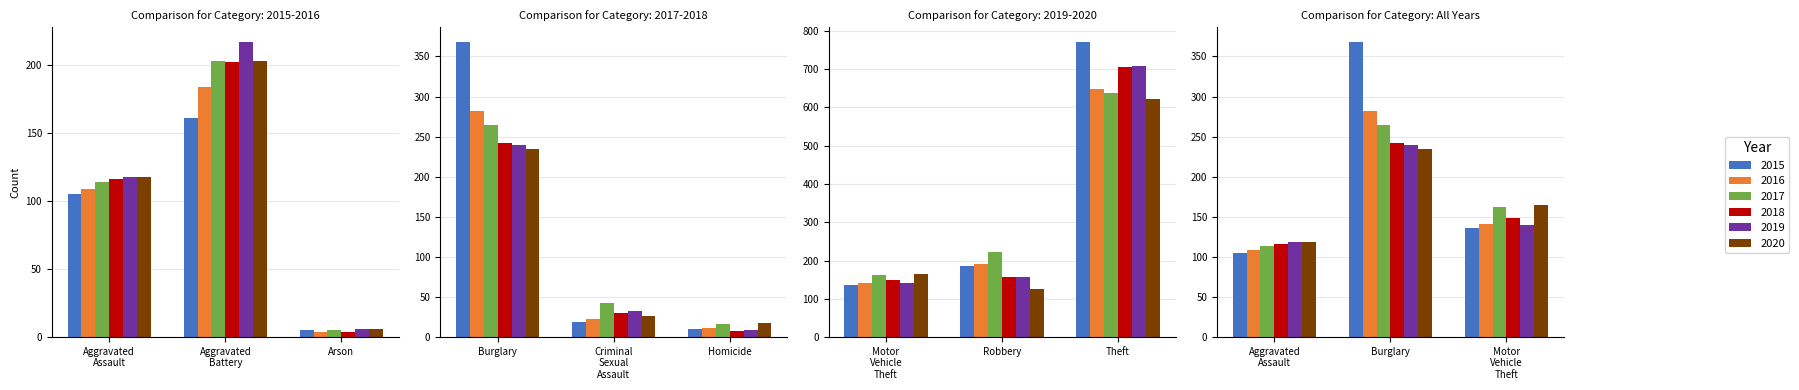

Reading left to right, what are all the values shown in this chart?

2015: 105	161	5	368	19	10	136	186	771
2016: 109	184	4	282	22	11	141	190	648
2017: 114	203	5	265	43	16	162	223	638
2018: 116	202	4	242	30	8	148	156	705
2019: 118	217	6	239	33	9	140	157	708
2020: 118	203	6	234	26	17	165	126	623